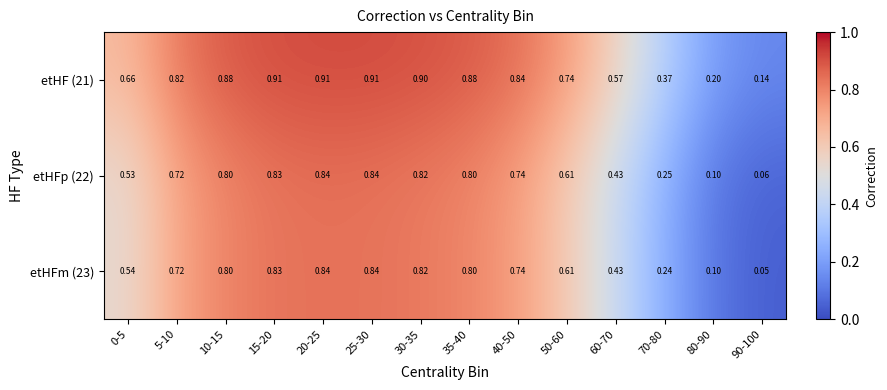

Is the value of etHF (21) at 15-20 greater than the value of etHFm (23) at 25-30?

Yes